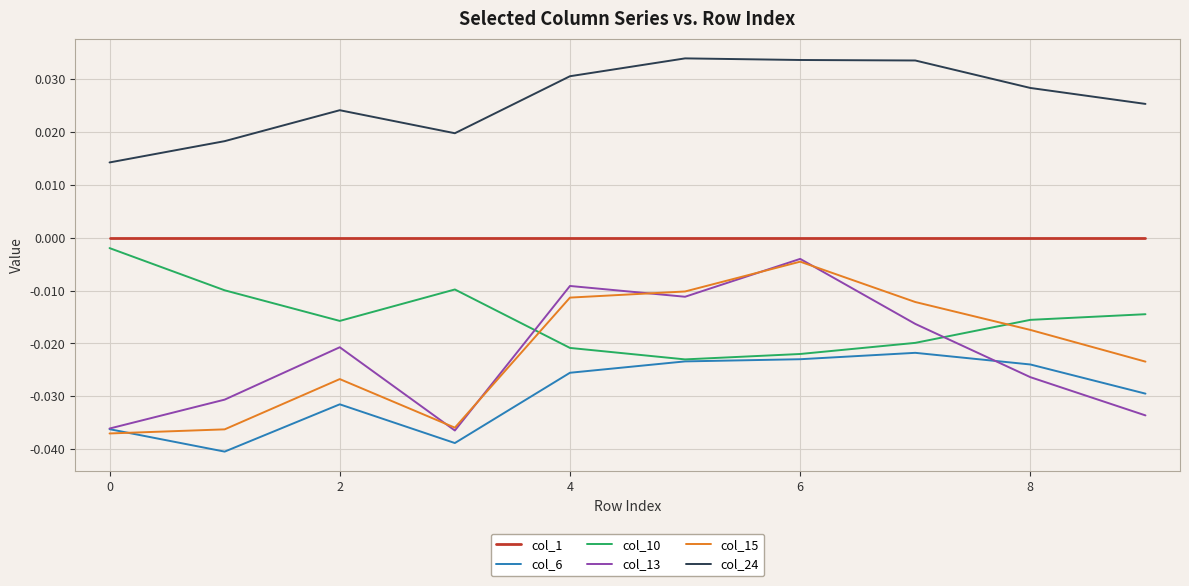

Count the col_24 values in the range 0 to 1.

10